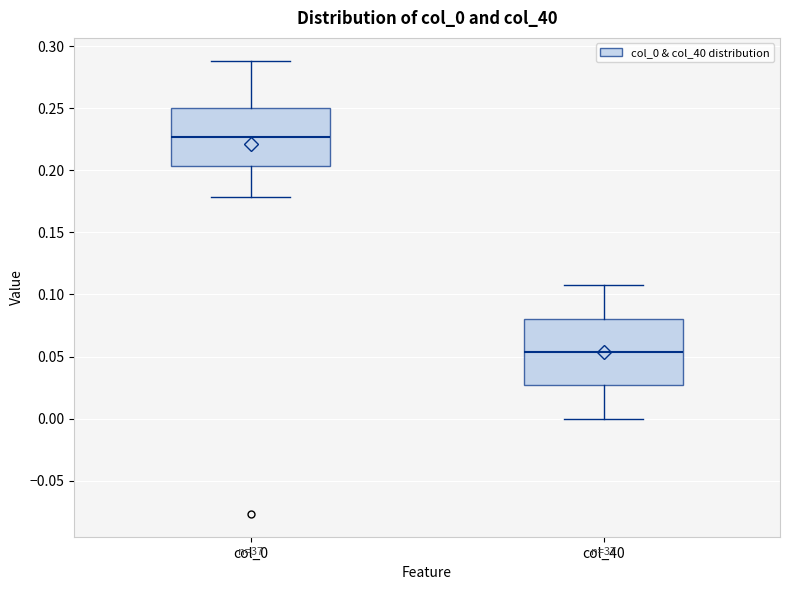

Where does the lower whisker of the box for col_0 end on the y-axis? The values are not printed on the chart, so give them approximately, as read against the axis.

0.180